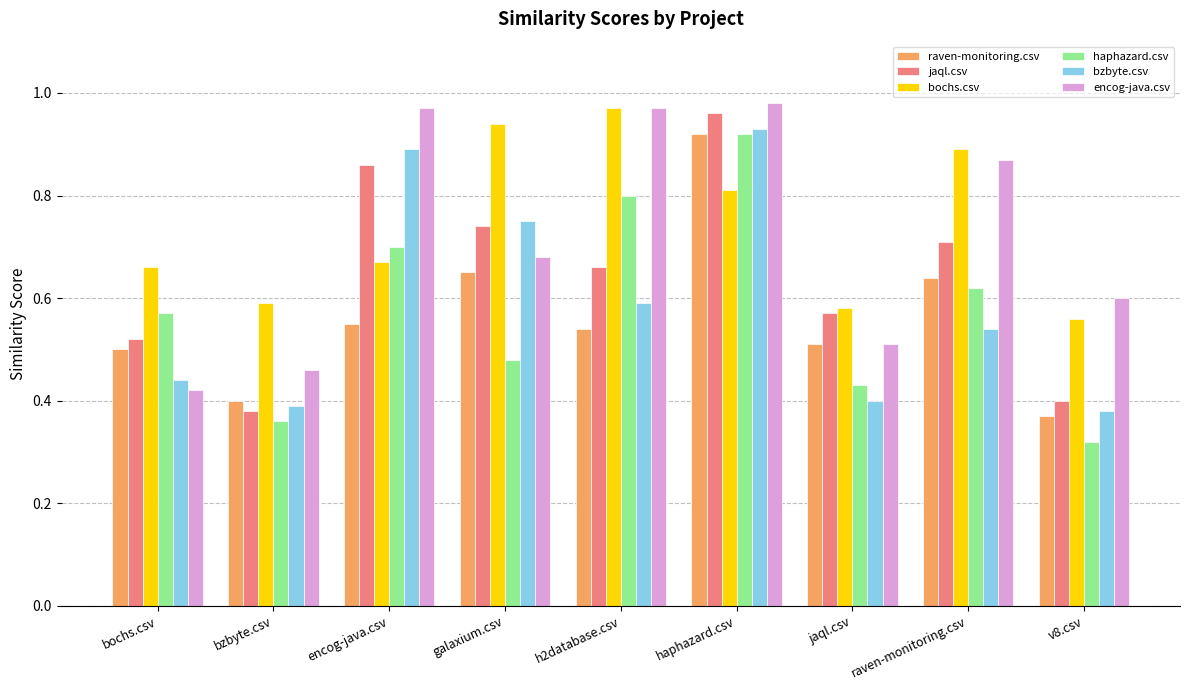

True or false: haphazard.csv has a value of 0.3 at encog-java.csv.

False